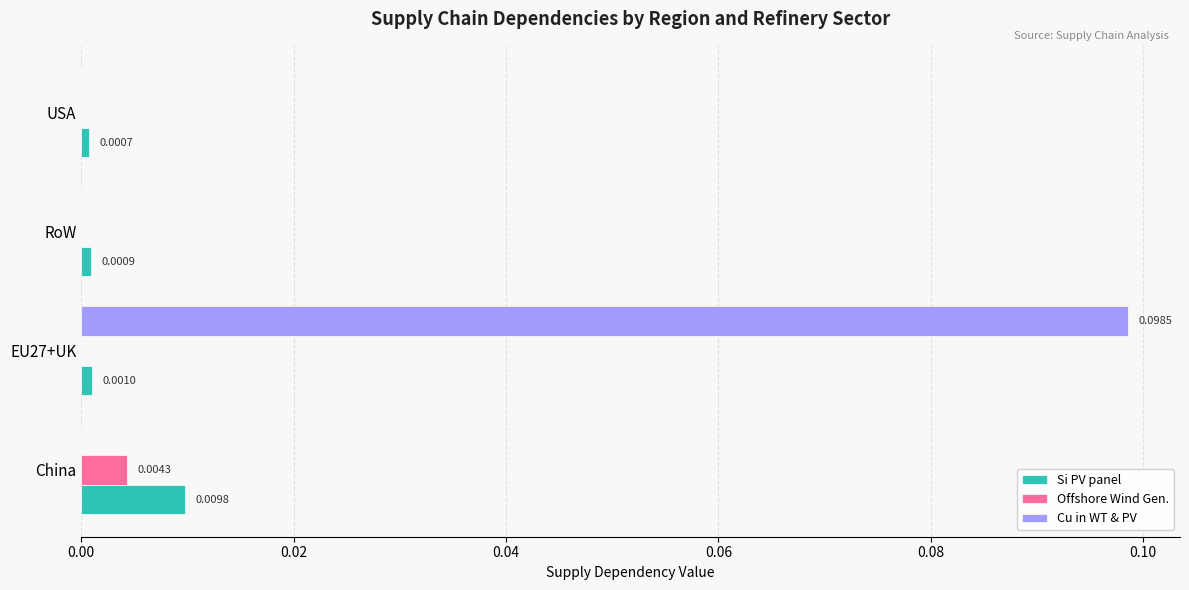

At which category is the sum across all series the highest?

EU27+UK